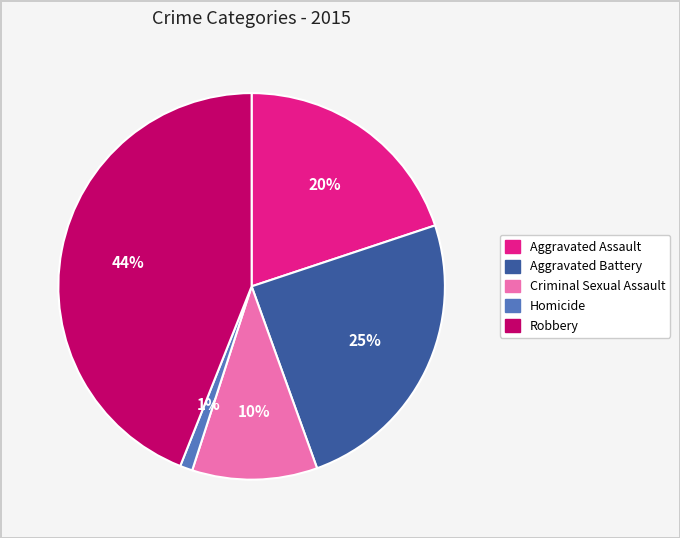

How many slices are in this pie chart?

5